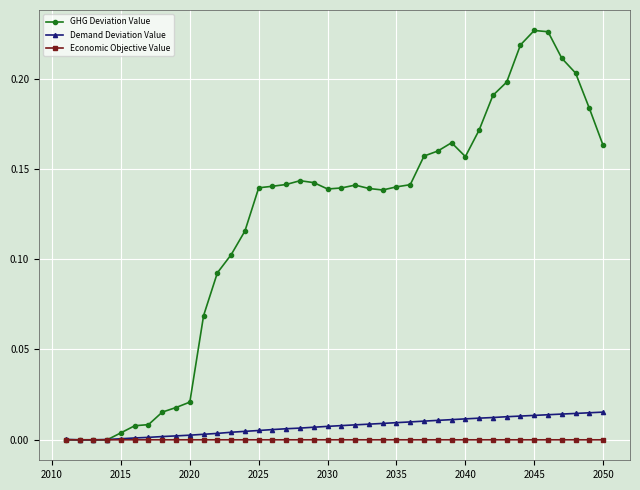

Which series has the widest spread of values?

GHG Deviation Value